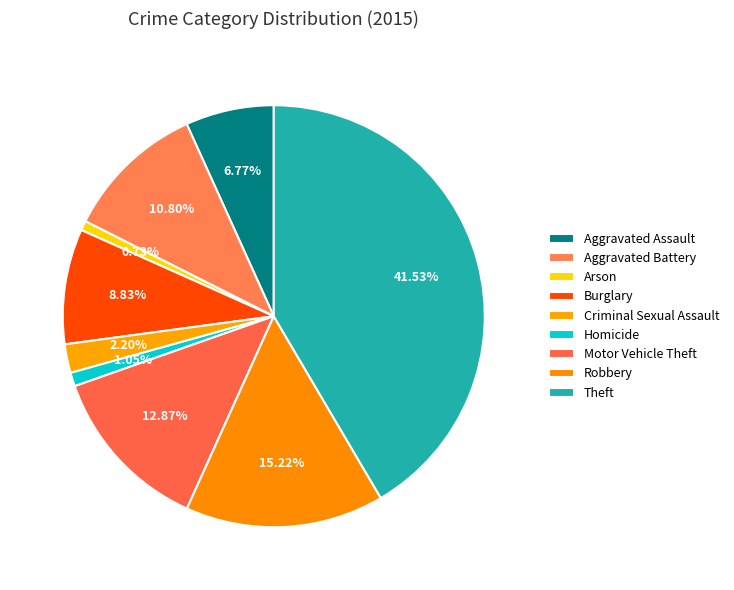

How many segments does this pie chart have?

9